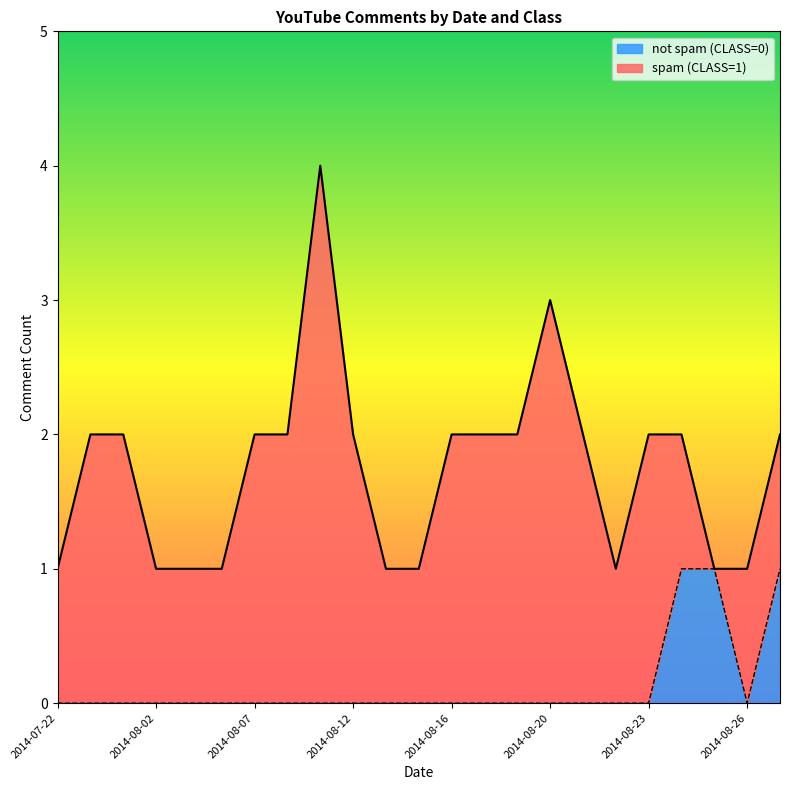

Is it true that not spam (CLASS=0) equals 0 at 2014-08-12?

True